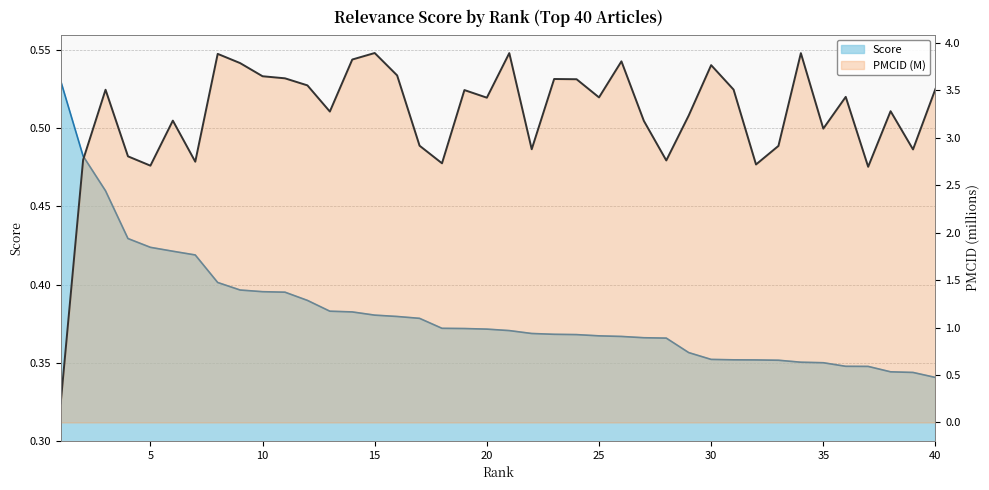

Reading right to left, extract all data points from this chart.

40=0.3	39=0.3	38=0.3	37=0.3	36=0.3	35=0.4	34=0.4	33=0.4	32=0.4	31=0.4	30=0.4	29=0.4	28=0.4	27=0.4	26=0.4	25=0.4	24=0.4	23=0.4	22=0.4	21=0.4	20=0.4	19=0.4	18=0.4	17=0.4	16=0.4	15=0.4	14=0.4	13=0.4	12=0.4	11=0.4	10=0.4	9=0.4	8=0.4	7=0.4	6=0.4	5=0.4	4=0.4	3=0.5	2=0.5	1=0.5